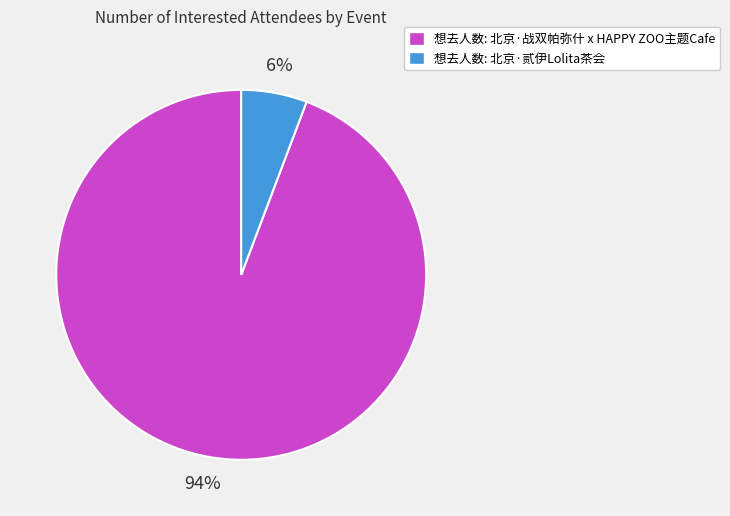

To the nearest percent, what is the difference between the largest and smallest slice percentages?

88%